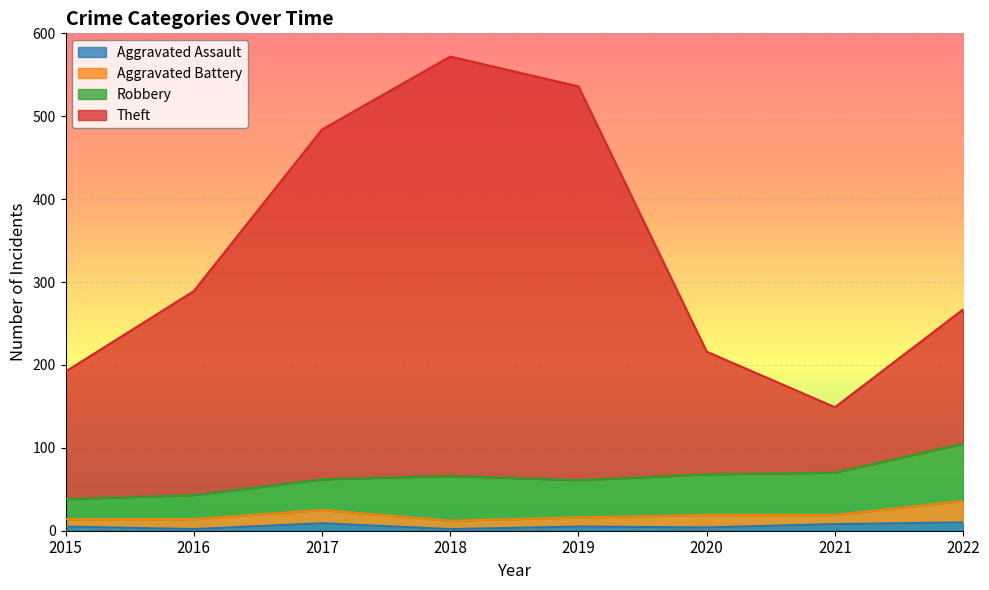

Rank the categories by Theft value from highest to lowest.

2018, 2019, 2017, 2016, 2022, 2020, 2015, 2021